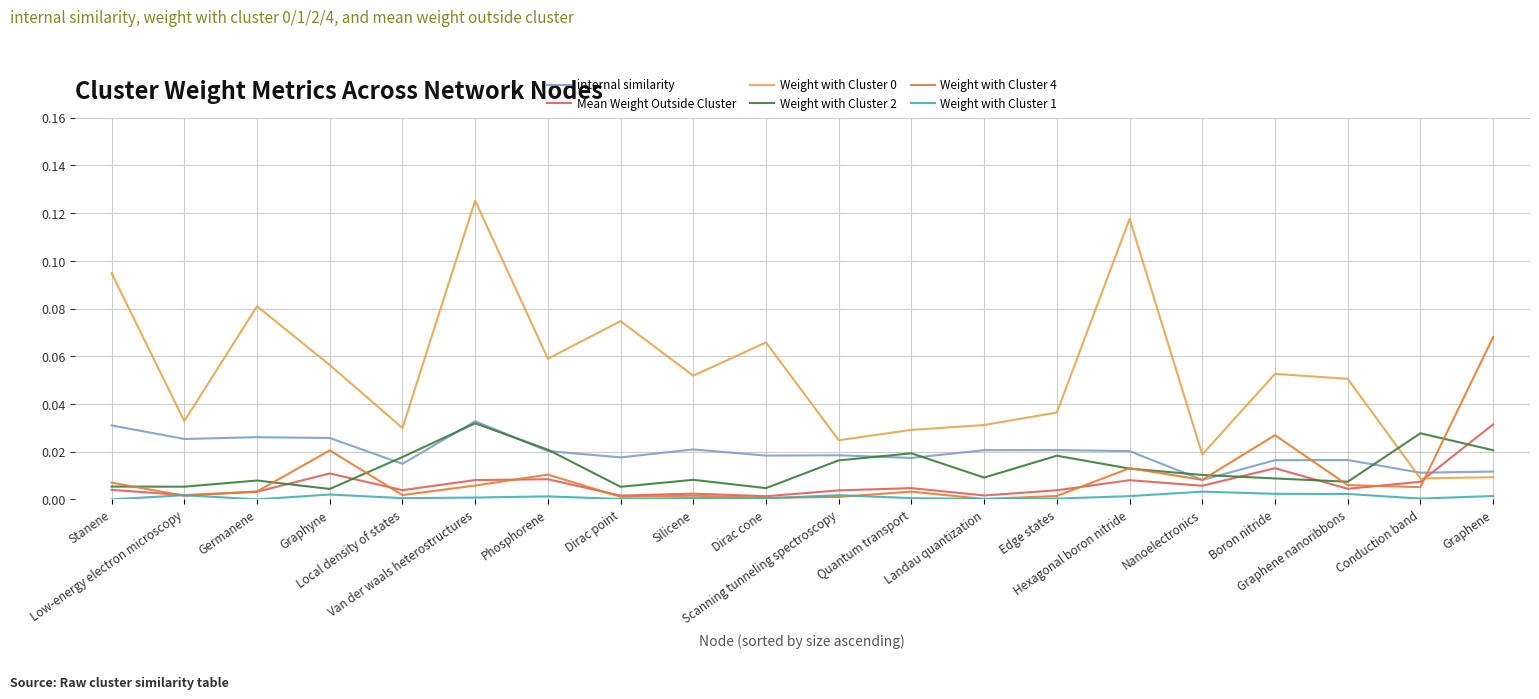

Which series ends up on top after the final intersection of Mean Weight Outside Cluster and internal similarity?

Mean Weight Outside Cluster